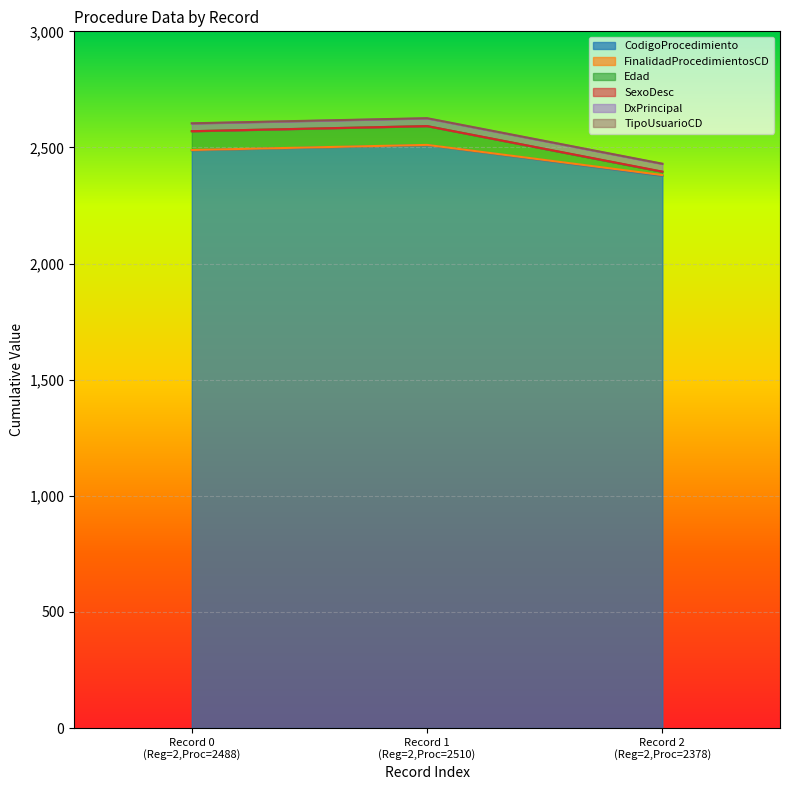

What is the highest value of the CodigoProcedimiento series?

2510